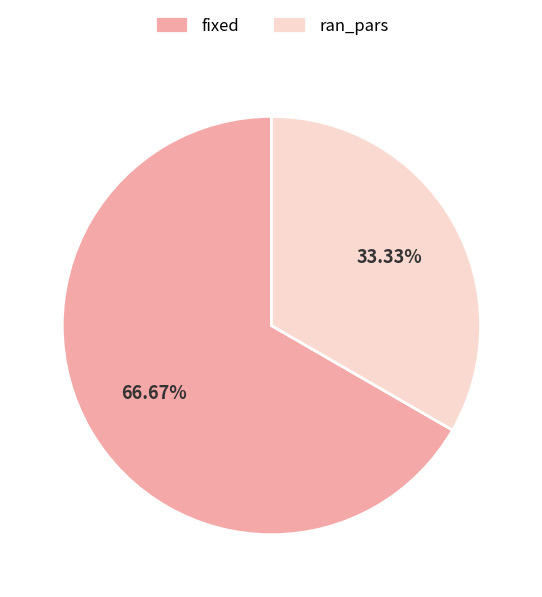

Rank the categories by value from lowest to highest.

ran_pars, fixed